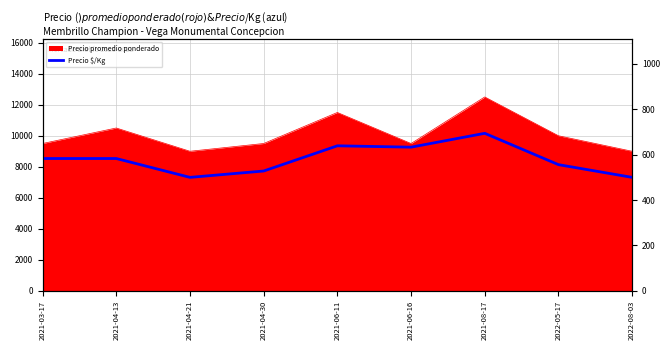

What is the sum of all values?

5216